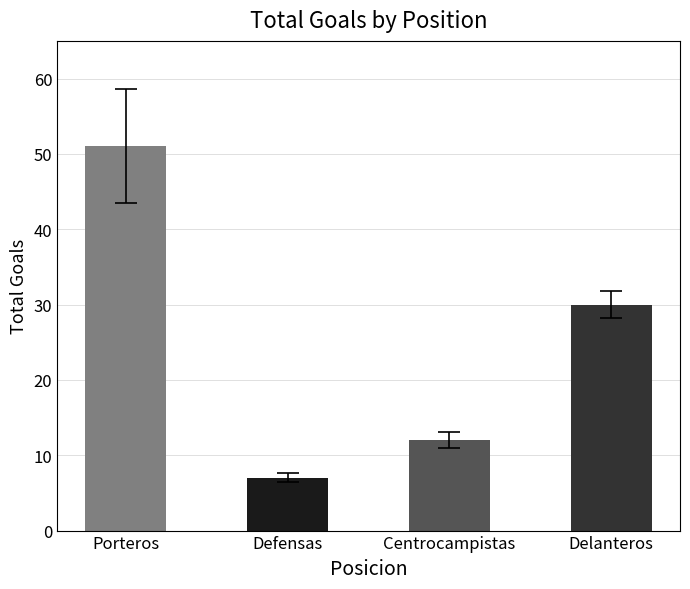

Rank the categories by value from lowest to highest.

Defensas, Centrocampistas, Delanteros, Porteros